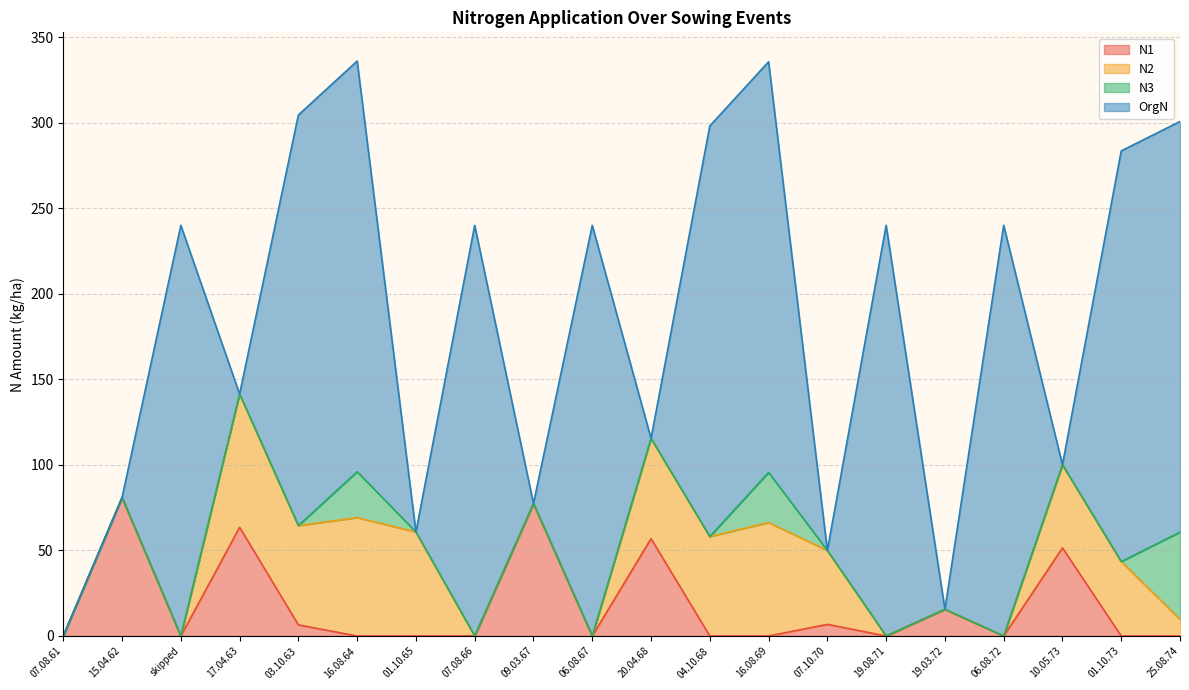

What are all the series names shown in the legend?

N1, N2, N3, OrgN